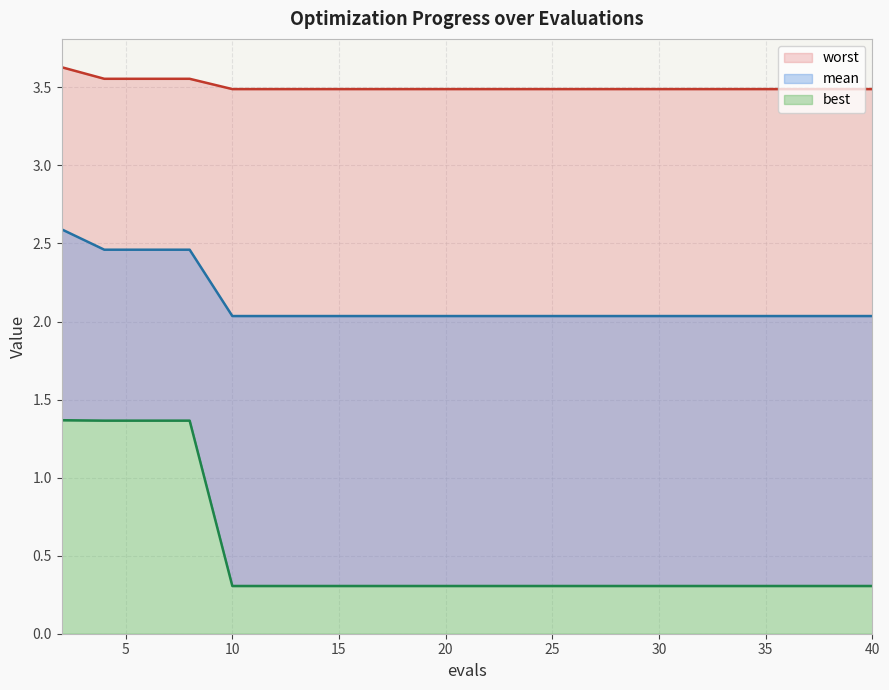

What is the sum of the best values at 10 and 32?

0.6